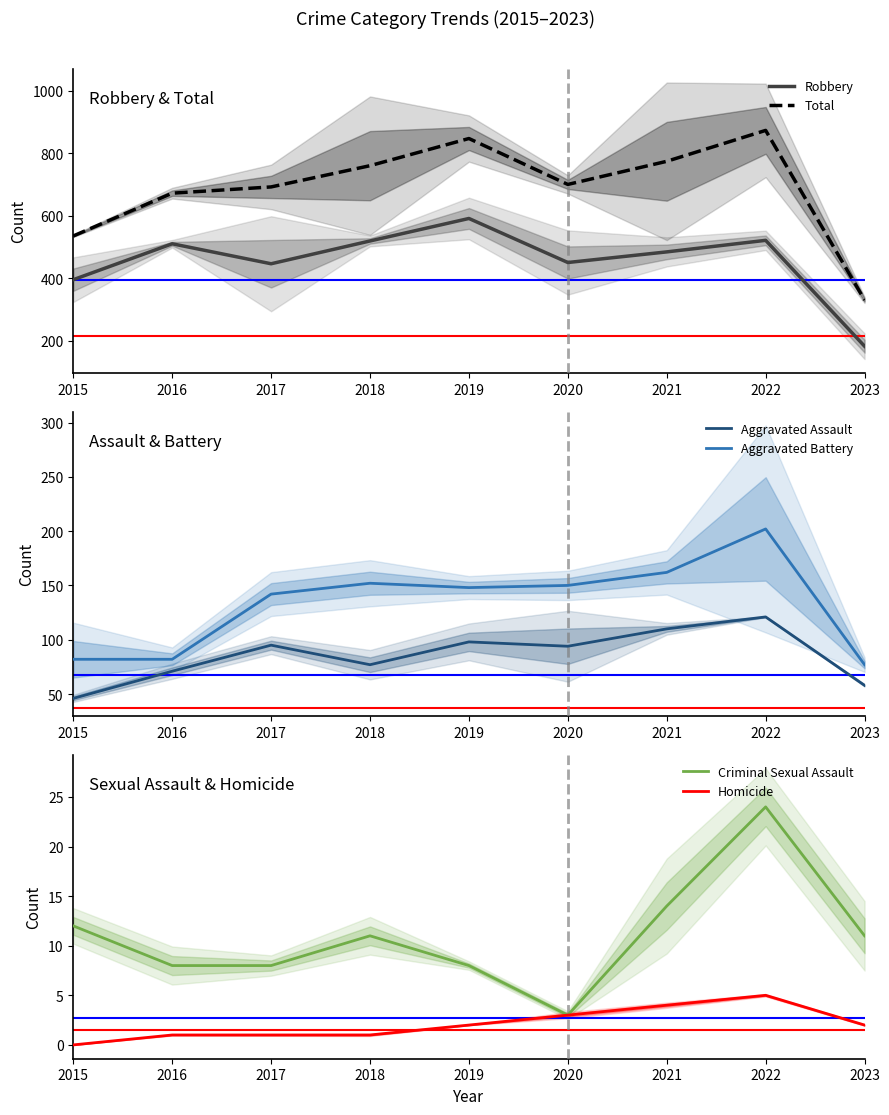

Is the value of Aggravated Assault at 2019 greater than the value of Homicide at 2016?

Yes